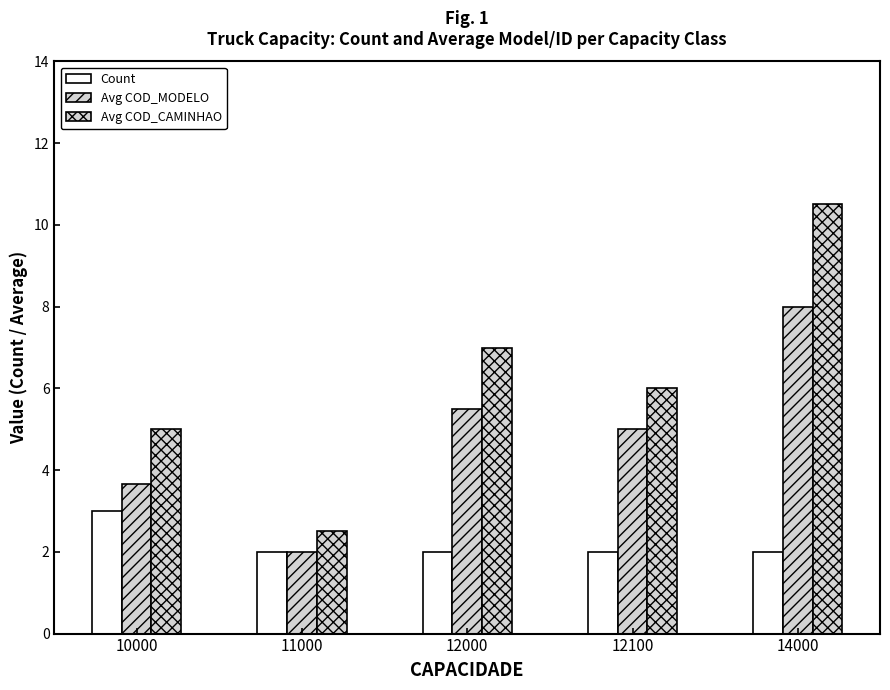

What is the value of the Count bar at the 4th from the left?

2.0